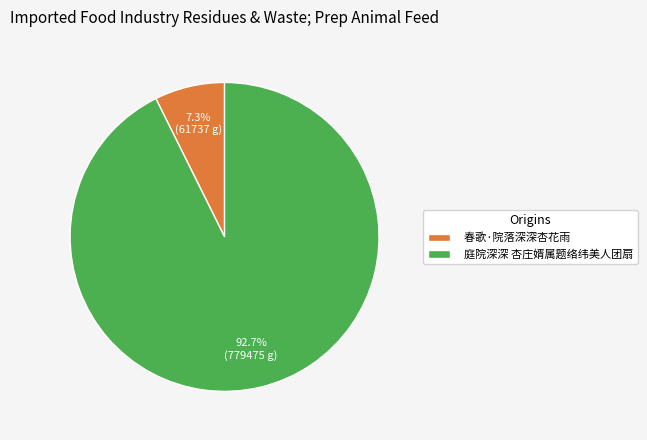

How many segments does this pie chart have?

2